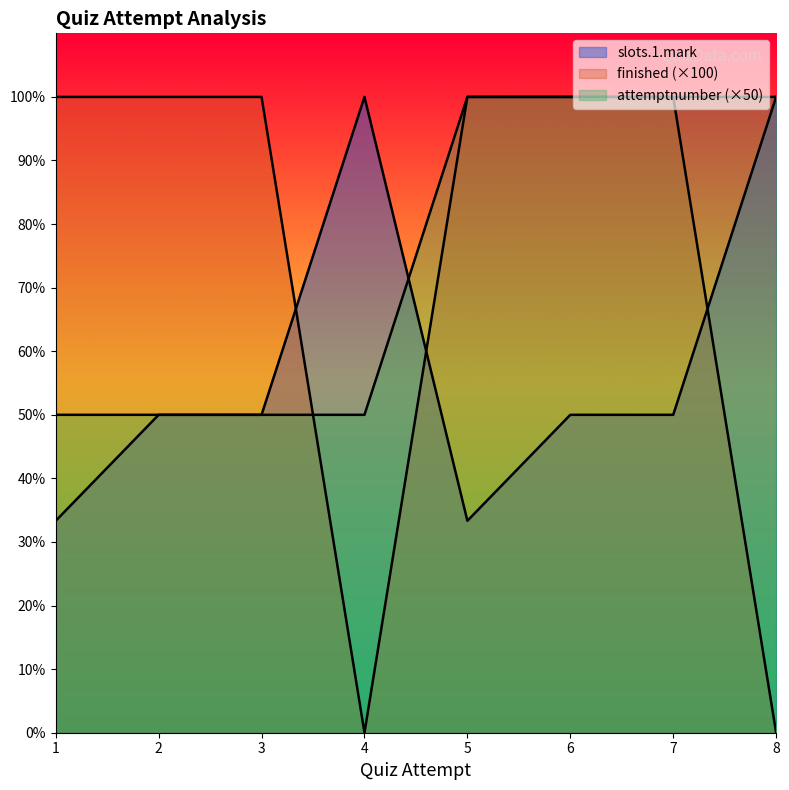

Between 4 and 2, which is larger?

4